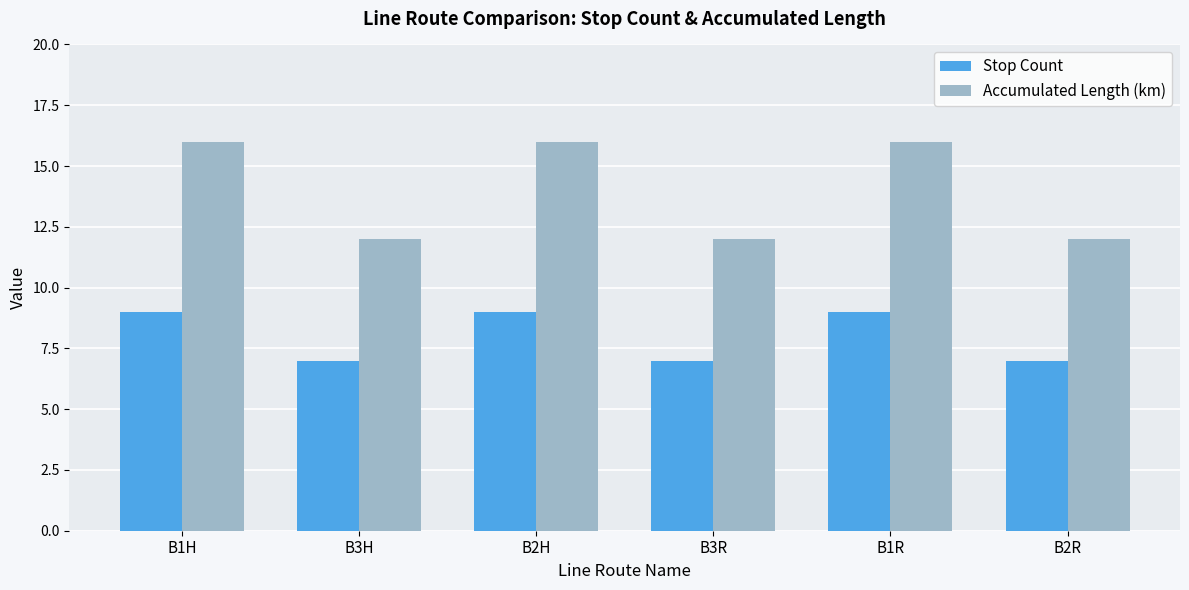

Reading left to right, extract all data points from this chart.

Stop Count: 9	7	9	7	9	7
Accumulated Length (km): 16	12	16	12	16	12